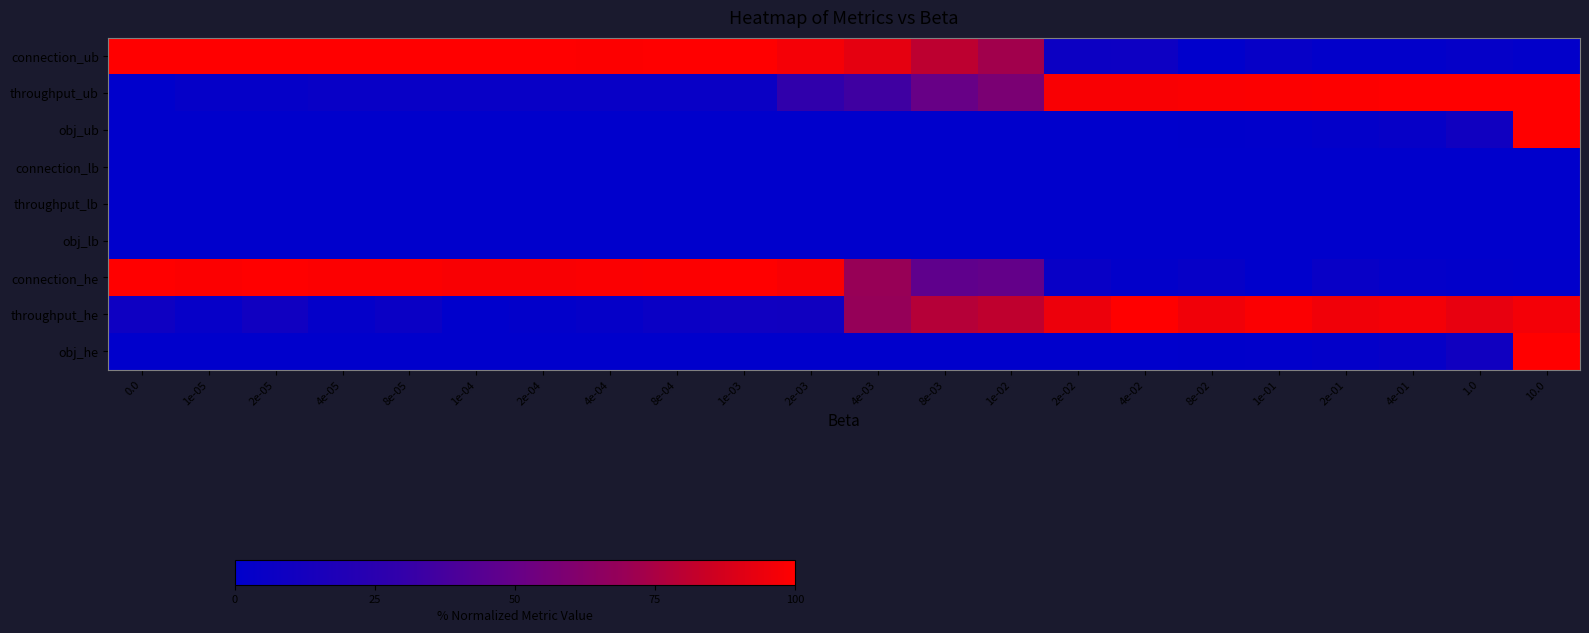

Reading left to right, list all the values displayed in this chart.

connection_ub: 0.0=99.8	1e-05=99.8	2e-05=99.8	4e-05=100.0	8e-05=99.8	1e-04=99.8	2e-04=99.8	4e-04=99.5	8e-04=99.8	1e-03=99.8	2e-03=96.9	4e-03=92.4	8e-03=80.7	1e-02=72.6	2e-02=7.6	4e-02=8.1	8e-02=0.0	1e-01=4.0	2e-01=1.7	4e-01=1.9	1.0=3.3	10.0=1.7
throughput_ub: 0.0=0.0	1e-05=3.4	2e-05=3.4	4e-05=4.9	8e-05=4.8	1e-04=5.1	2e-04=5.1	4e-04=5.0	8e-04=4.8	1e-03=6.5	2e-03=28.8	4e-03=35.1	8e-03=50.6	1e-02=58.1	2e-02=98.2	4e-02=98.4	8e-02=98.8	1e-01=98.9	2e-01=99.5	4e-01=99.7	1.0=100.0	10.0=99.6
obj_ub: 0.0=0.0	1e-05=0.0	2e-05=0.0	4e-05=0.0	8e-05=0.0	1e-04=0.0	2e-04=0.0	4e-04=0.0	8e-04=0.0	1e-03=0.0	2e-03=0.0	4e-03=0.0	8e-03=0.1	1e-02=0.1	2e-02=0.2	4e-02=0.4	8e-02=0.8	1e-01=1.0	2e-01=2.0	4e-01=4.0	1.0=10.0	10.0=100.0
connection_lb: 0.0=0.0	1e-05=0.0	2e-05=0.0	4e-05=0.0	8e-05=0.0	1e-04=0.0	2e-04=0.0	4e-04=0.0	8e-04=0.0	1e-03=0.0	2e-03=0.0	4e-03=0.0	8e-03=0.0	1e-02=0.0	2e-02=0.0	4e-02=0.0	8e-02=0.0	1e-01=0.0	2e-01=0.0	4e-01=0.0	1.0=0.0	10.0=0.0
throughput_lb: 0.0=0.0	1e-05=0.0	2e-05=0.0	4e-05=0.0	8e-05=0.0	1e-04=0.0	2e-04=0.0	4e-04=0.0	8e-04=0.0	1e-03=0.0	2e-03=0.0	4e-03=0.0	8e-03=0.0	1e-02=0.0	2e-02=0.0	4e-02=0.0	8e-02=0.0	1e-01=0.0	2e-01=0.0	4e-01=0.0	1.0=0.0	10.0=0.0
obj_lb: 0.0=0.0	1e-05=0.0	2e-05=0.0	4e-05=0.0	8e-05=0.0	1e-04=0.0	2e-04=0.0	4e-04=0.0	8e-04=0.0	1e-03=0.0	2e-03=0.0	4e-03=0.0	8e-03=0.0	1e-02=0.0	2e-02=0.0	4e-02=0.0	8e-02=0.0	1e-01=0.0	2e-01=0.0	4e-01=0.0	1.0=0.0	10.0=0.0
connection_he: 0.0=100.0	1e-05=98.9	2e-05=100.0	4e-05=98.9	8e-05=99.2	1e-04=98.4	2e-04=98.1	4e-04=98.7	8e-04=98.9	1e-03=100.0	2e-03=98.1	4e-03=69.3	8e-03=47.6	1e-02=48.9	2e-02=5.1	4e-02=1.9	8e-02=4.0	1e-01=0.0	2e-01=5.3	4e-01=2.7	1.0=1.9	10.0=1.1
throughput_he: 0.0=8.2	1e-05=3.7	2e-05=9.5	4e-05=2.5	8e-05=6.0	1e-04=0.0	2e-04=1.2	4e-04=3.4	8e-04=5.9	1e-03=9.5	2e-03=10.0	4e-03=68.5	8e-03=78.1	1e-02=80.9	2e-02=94.8	4e-02=100.0	8e-02=95.8	1e-01=98.6	2e-01=96.0	4e-01=96.8	1.0=93.1	10.0=96.6
obj_he: 0.0=0.0	1e-05=0.0	2e-05=0.0	4e-05=0.0	8e-05=0.0	1e-04=0.0	2e-04=0.0	4e-04=0.0	8e-04=0.0	1e-03=0.0	2e-03=0.0	4e-03=0.0	8e-03=0.1	1e-02=0.1	2e-02=0.2	4e-02=0.4	8e-02=0.8	1e-01=1.0	2e-01=2.0	4e-01=4.0	1.0=9.9	10.0=100.0